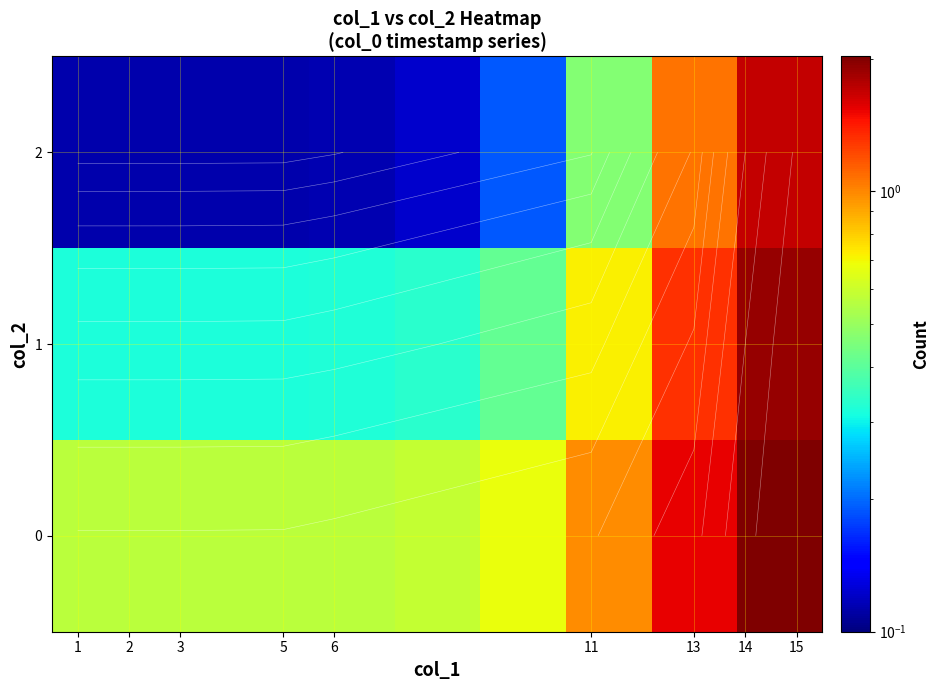

List the series in order of their peak value, lowest first.

2, 1, 0